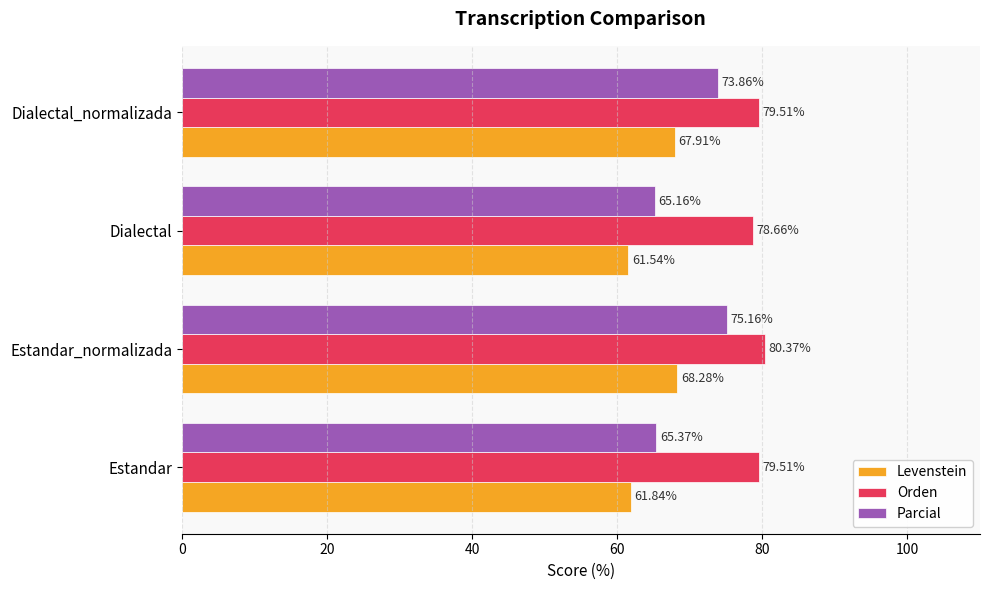

What is the average value of the Parcial series?

69.9